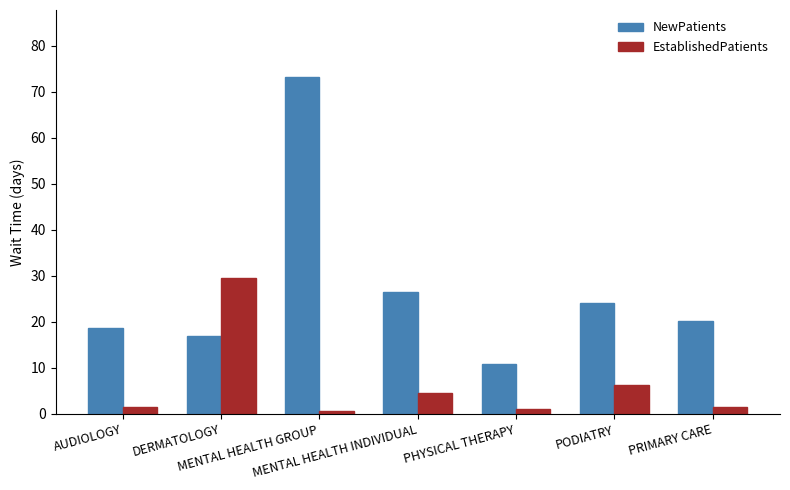

Which series has the widest spread of values?

NewPatients